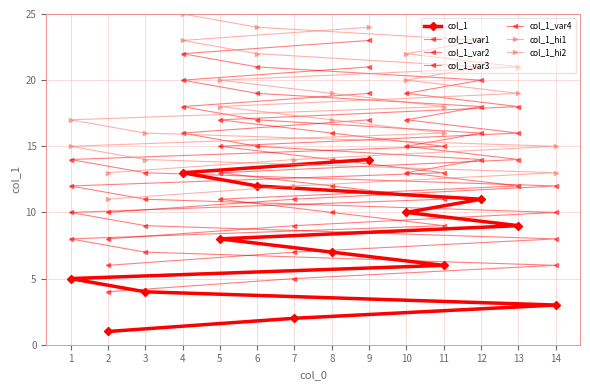

What is the change in value from 1 to 5?

+3